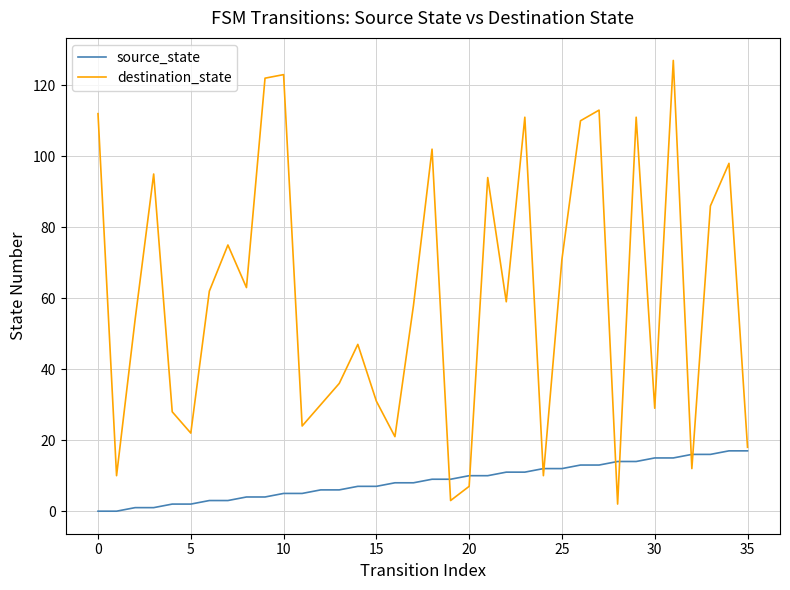

Rank the series by their average value, from lowest to highest.

source_state, destination_state